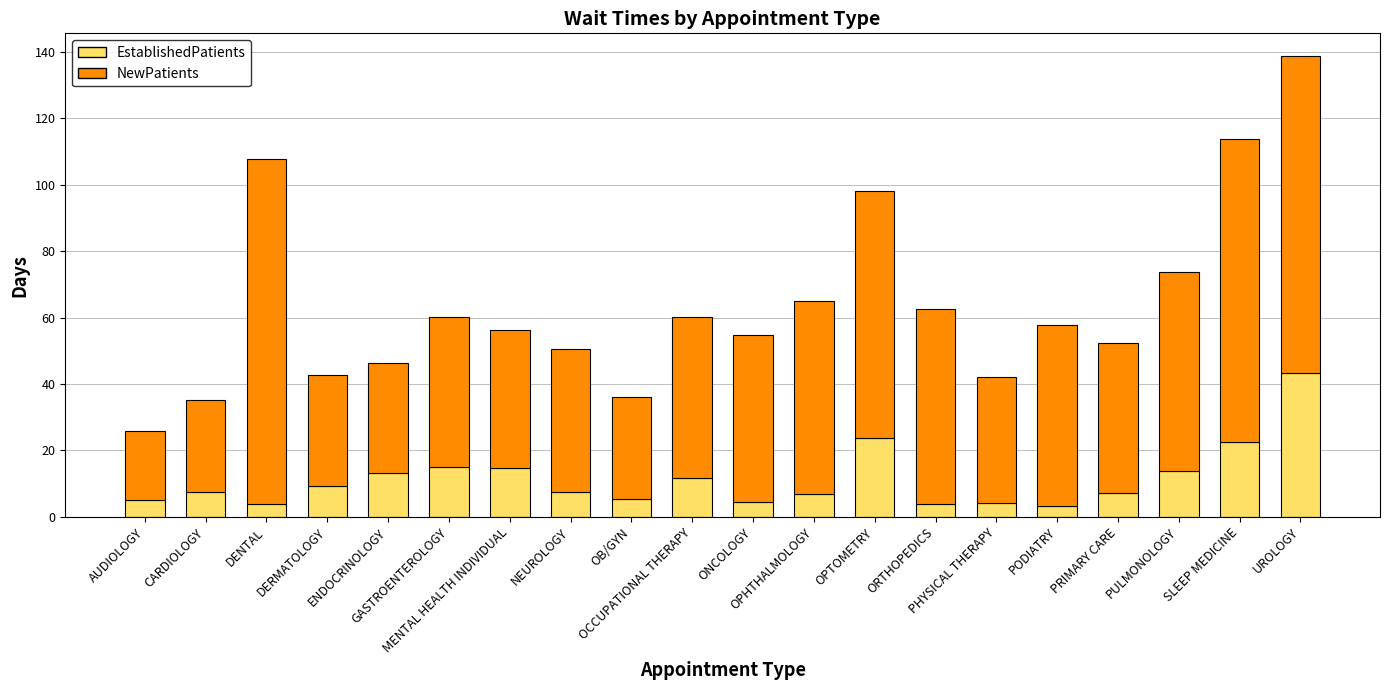

What are all the series names shown in the legend?

EstablishedPatients, NewPatients